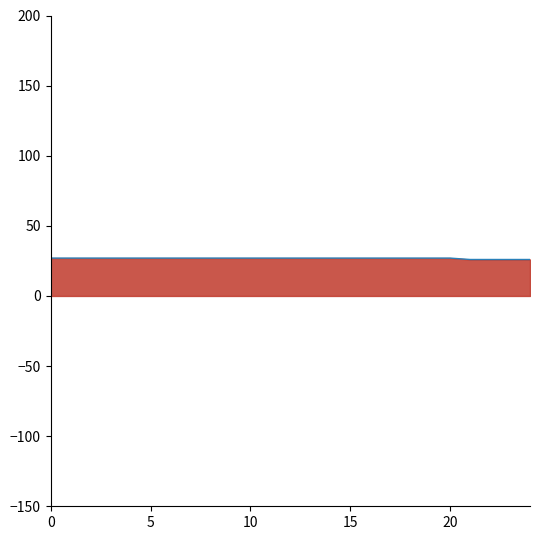

What is the maximum value shown in the chart?

27